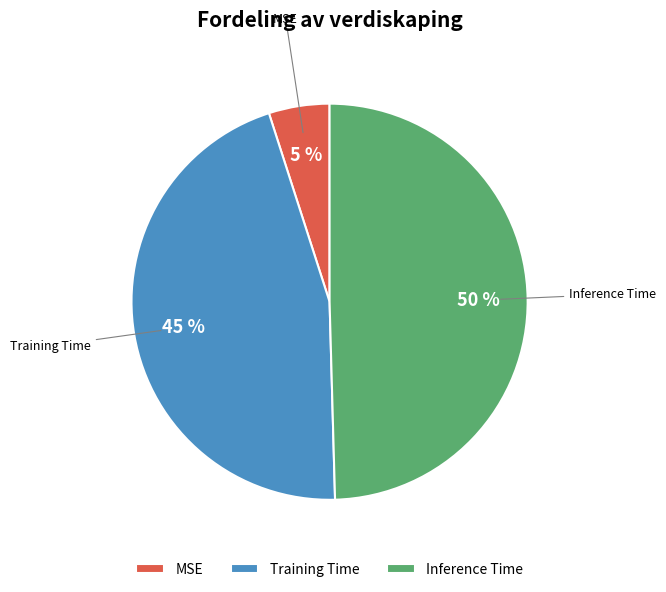

Count the number of slices in the pie.

3